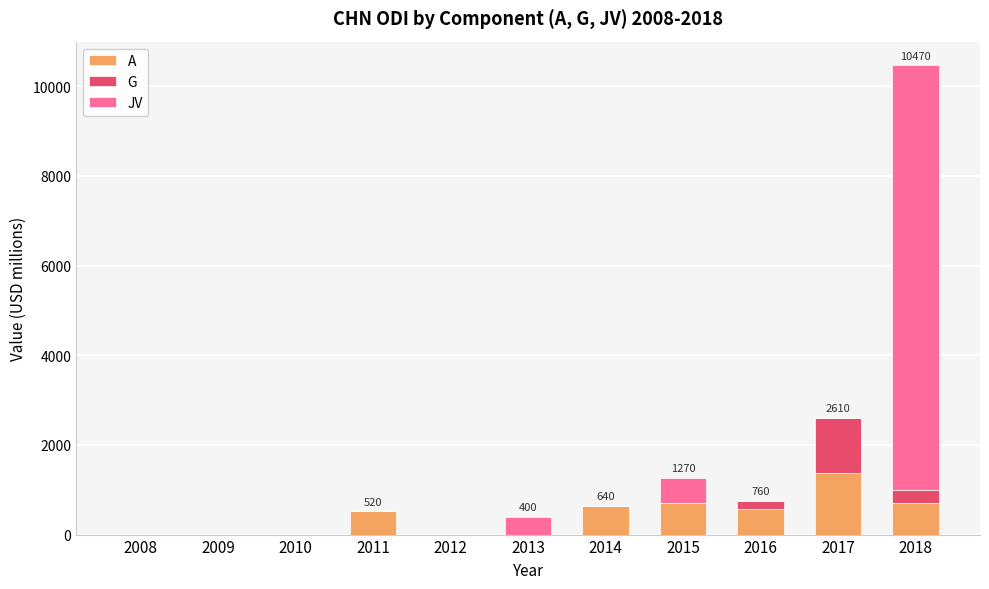

True or false: A has a value of 0 at 2008.

True